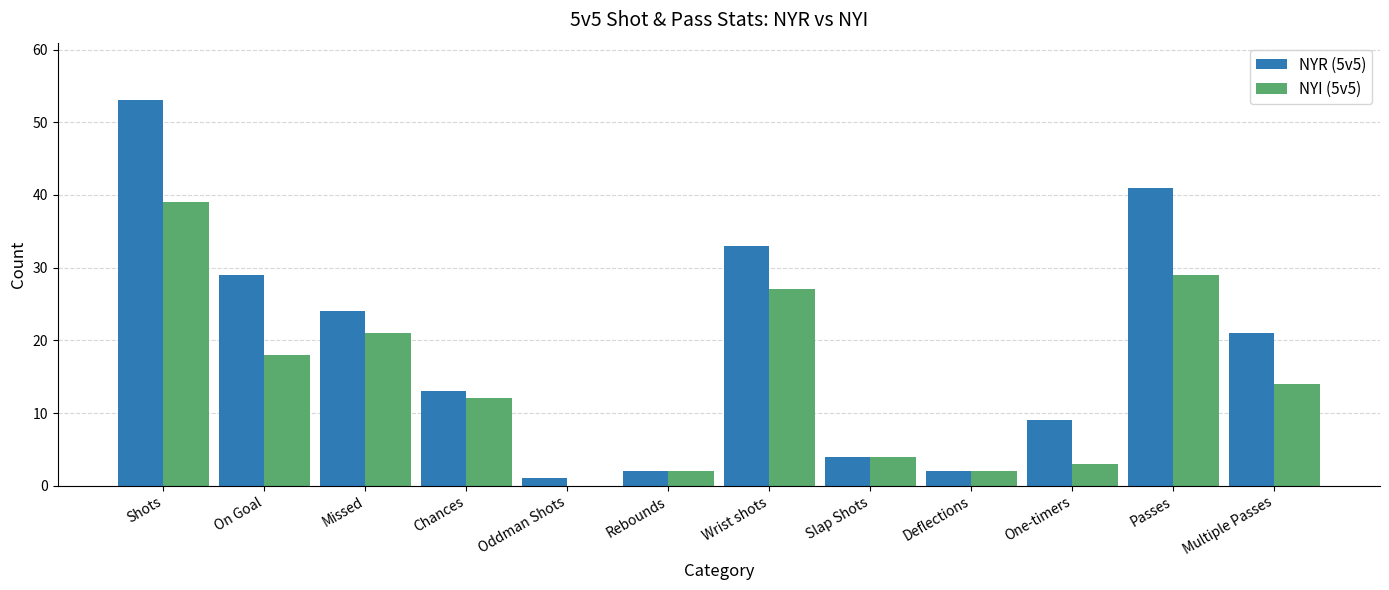

What is the average value of the NYR (5v5) series?

19